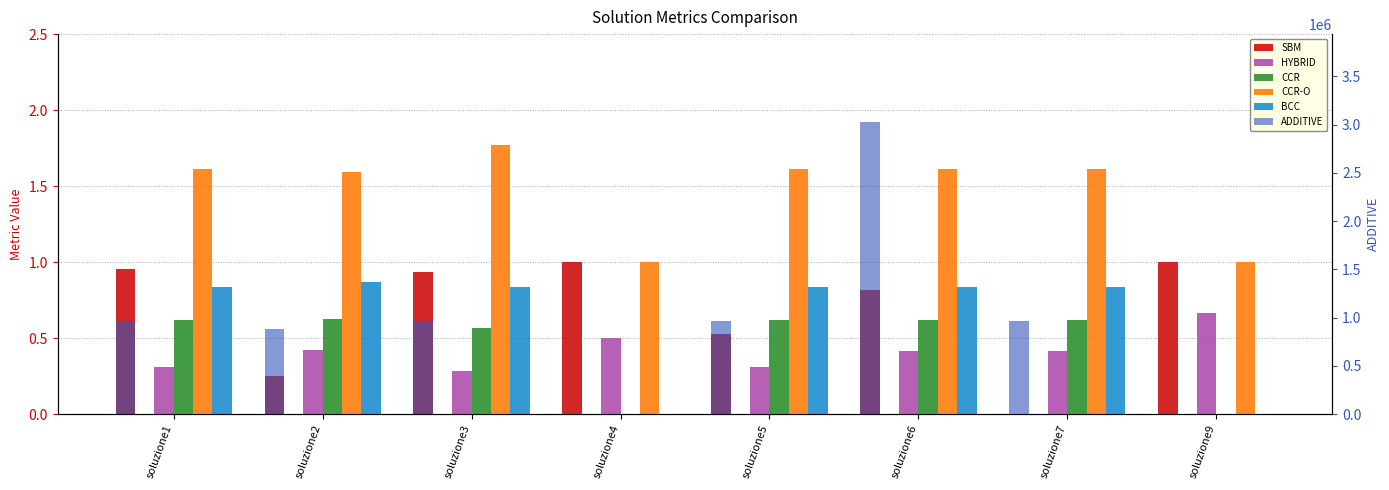

What is the average value of the SBM series?

0.7